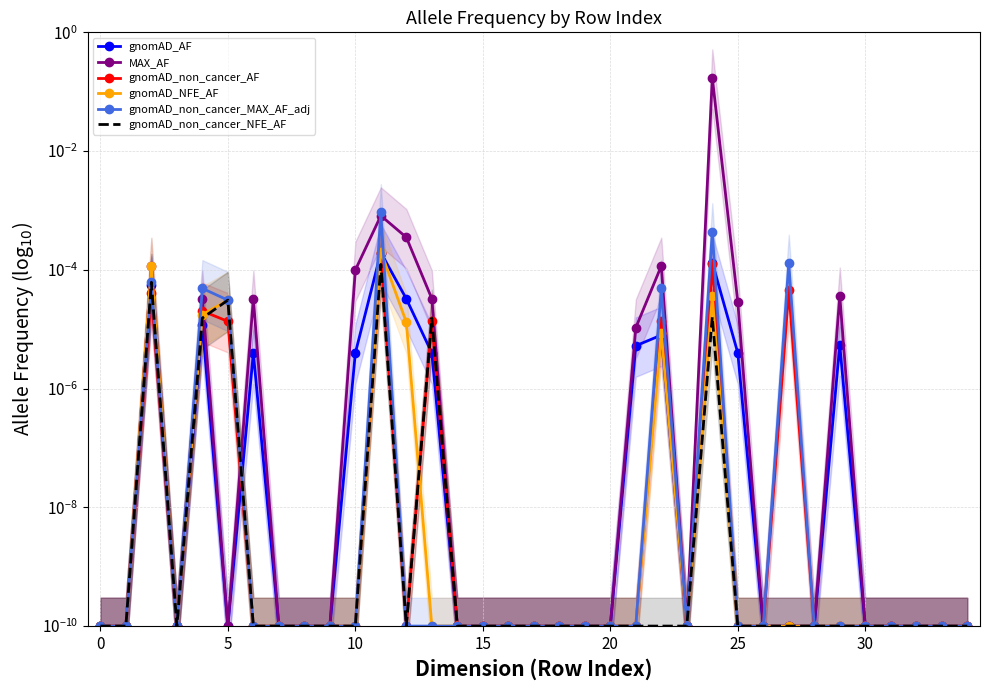

Is this an area chart (filled region under the line)?

No